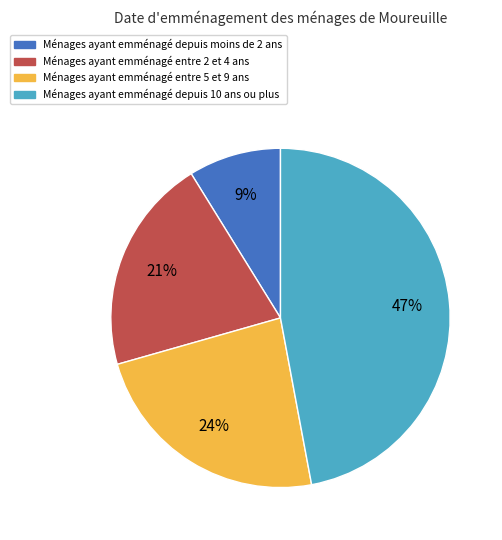

How many slices are in this pie chart?

4